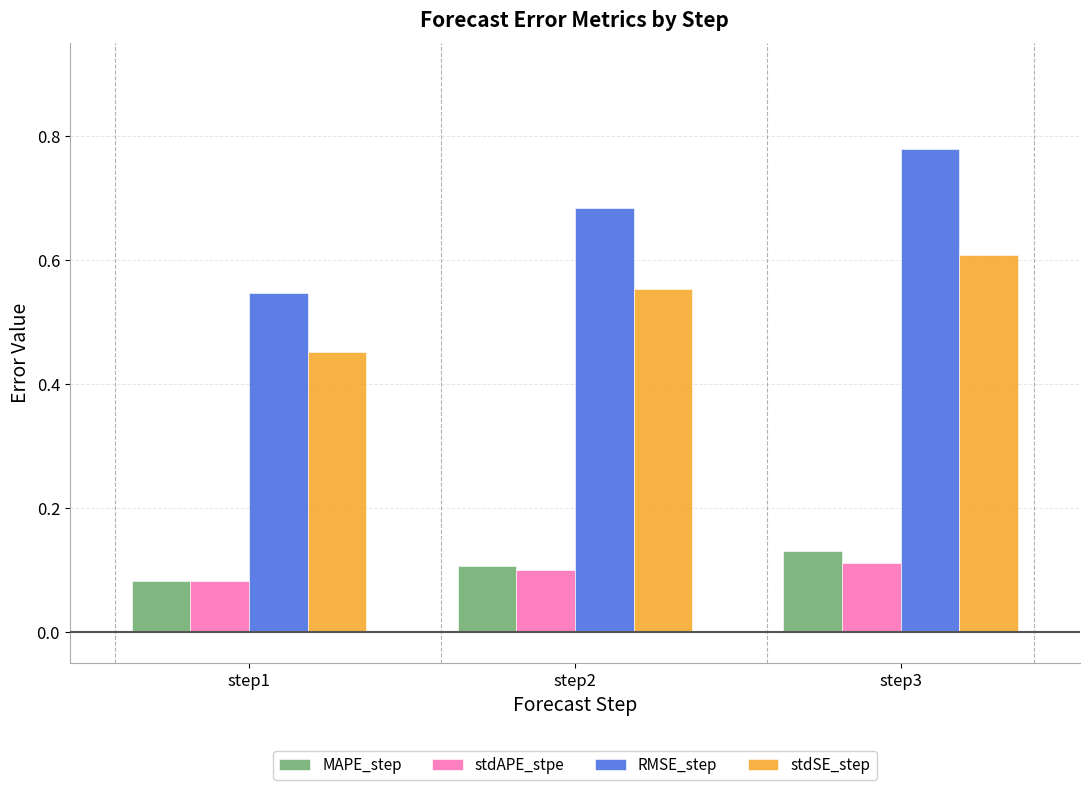

How many bars are there in each group?

4